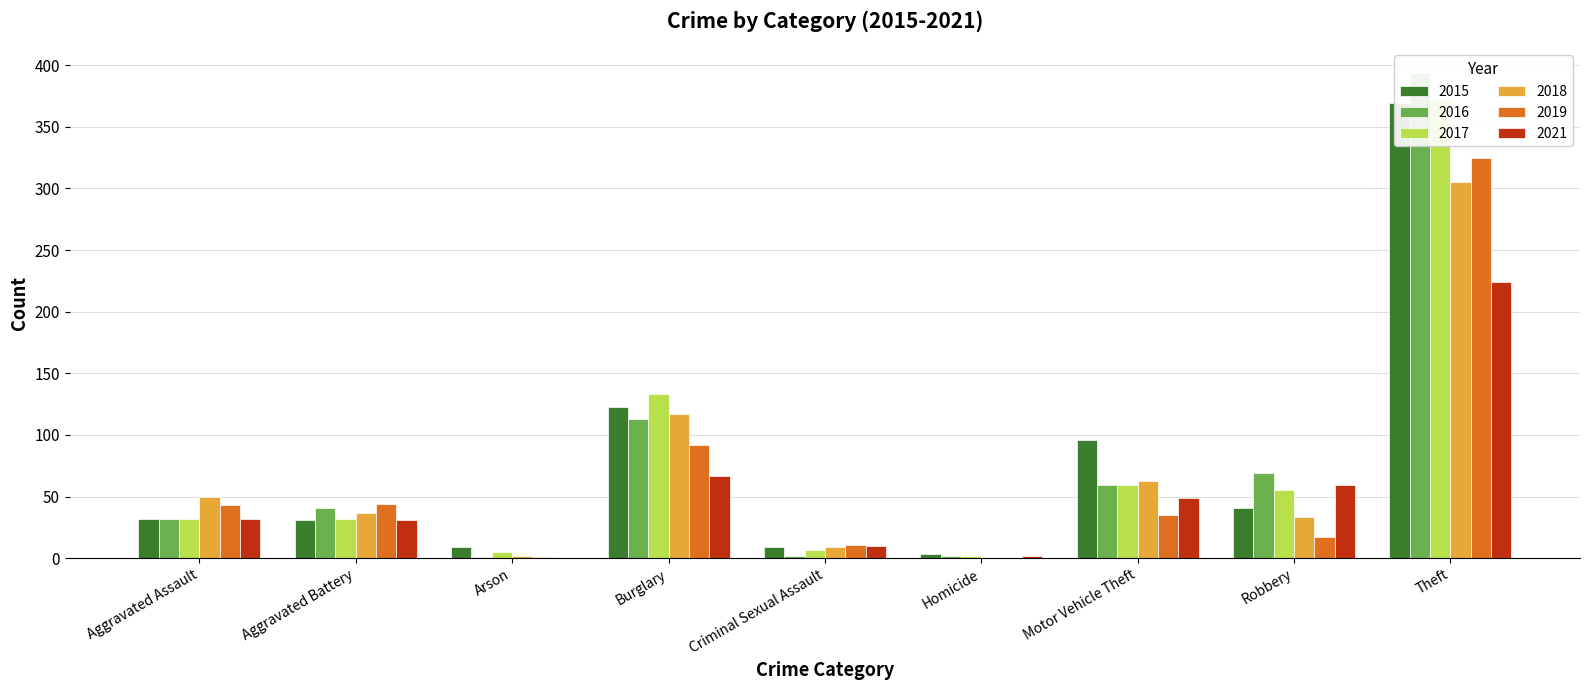

The 2018 series shows 117 at Burglary. True or false?

True